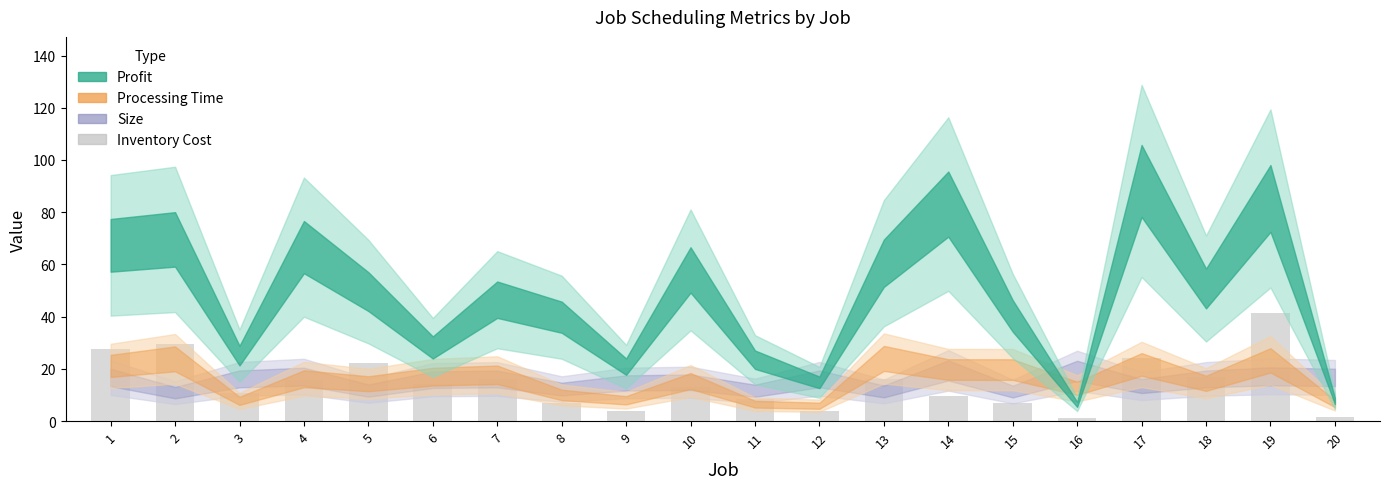

What is the change in value from 8 to 20?

-5.6